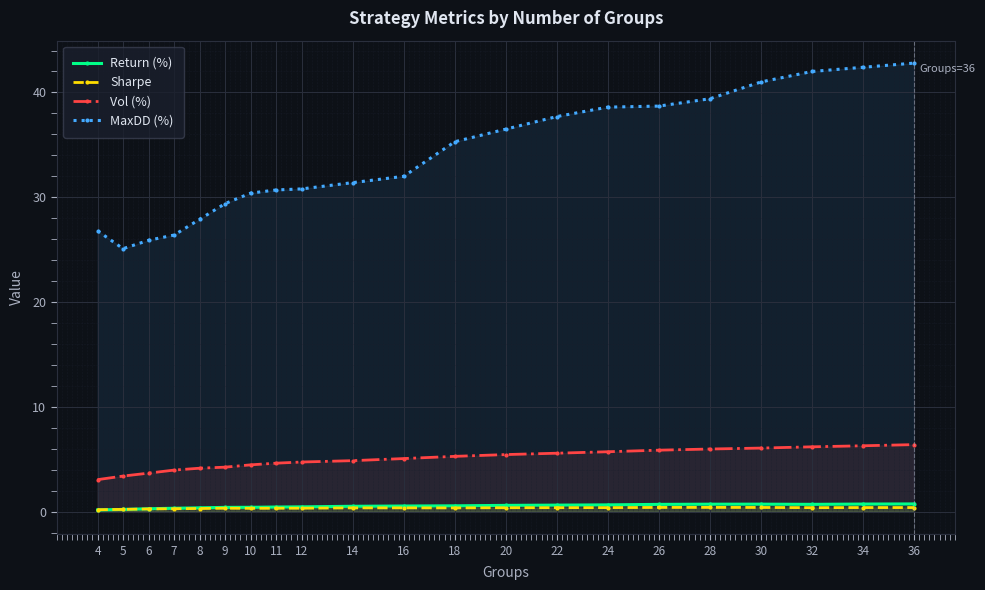

Which series changed the most between 11 and 24?

MaxDD (%)